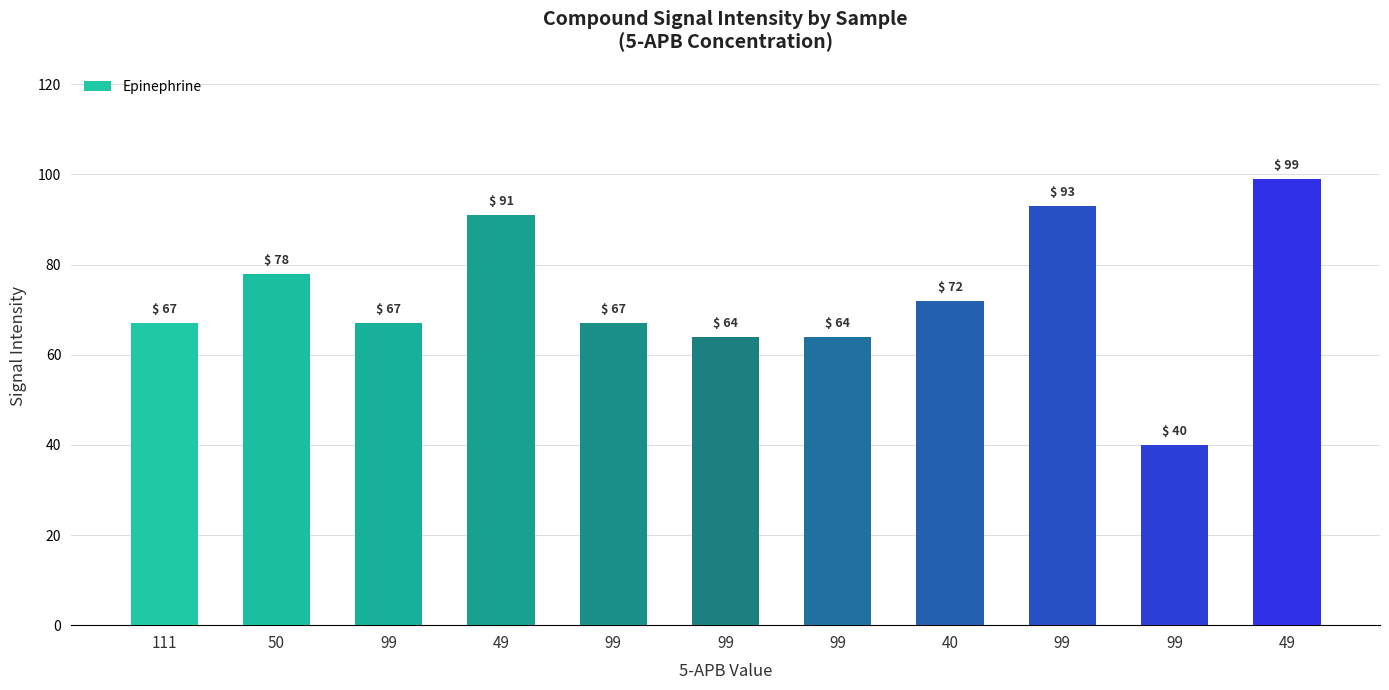

Reading right to left, what are all the values shown in this chart?

49=99	99=40	99=93	40=72	99=64	99=64	99=67	49=91	99=67	50=78	111=67